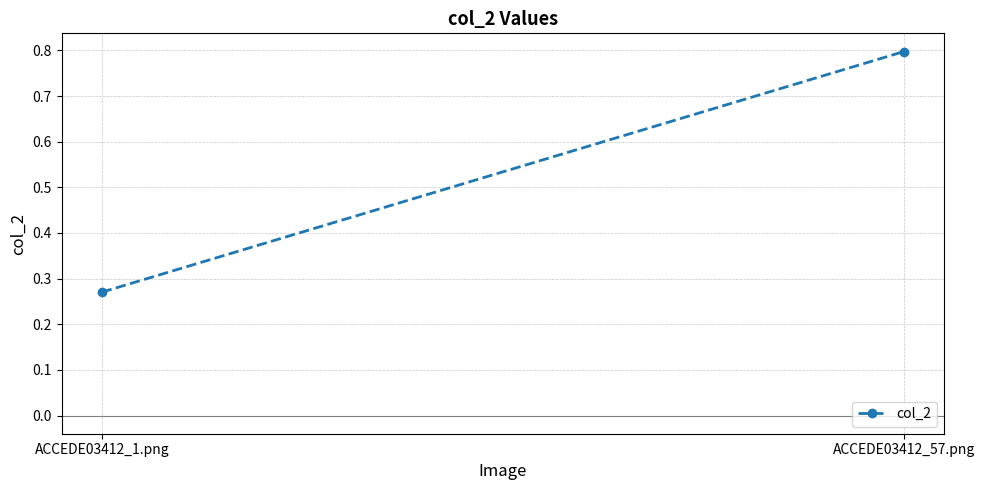

How many lines are shown in the chart?

1